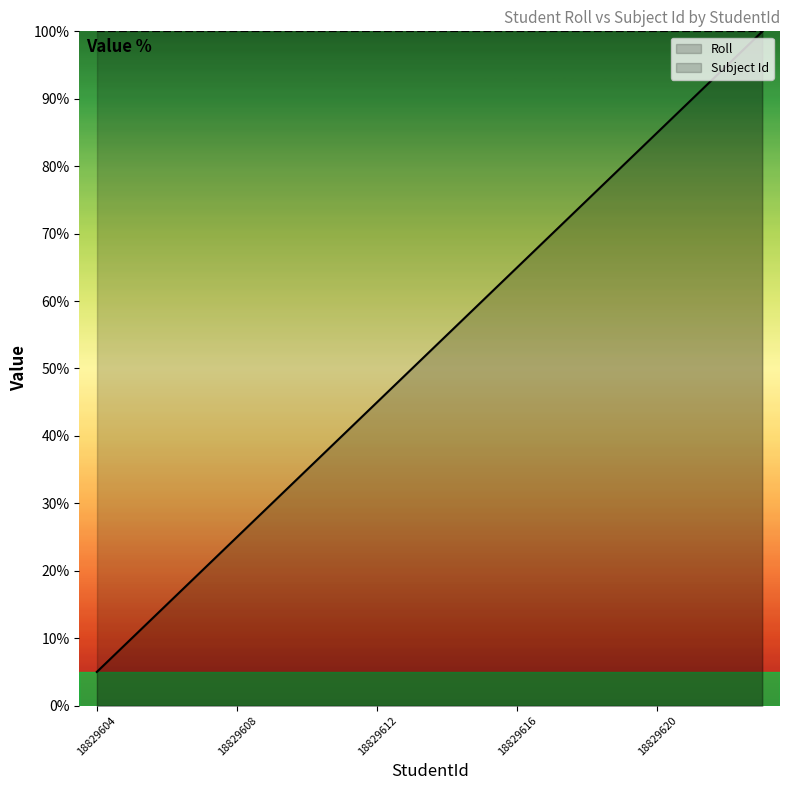

List the series in order of their peak value, highest first.

Roll, Subject Id